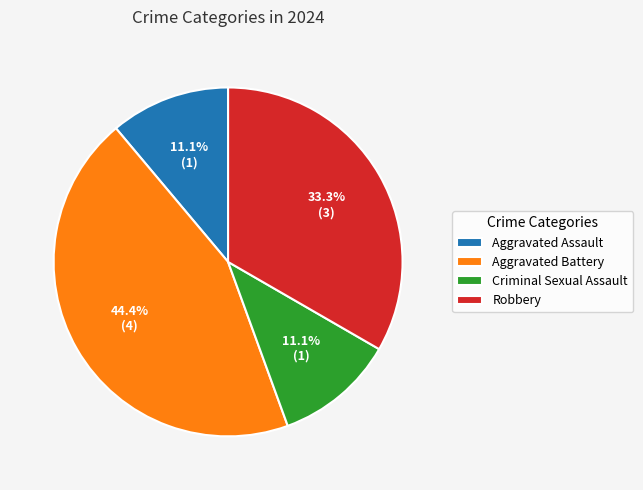

Is there a majority slice in this chart?

No